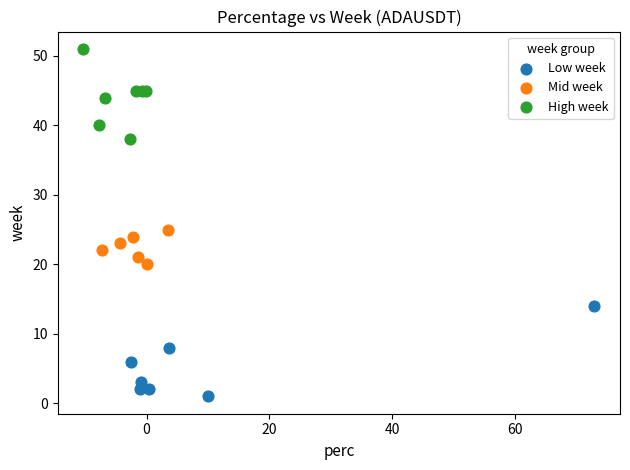

Which series contains the lowest Y value?

Low week